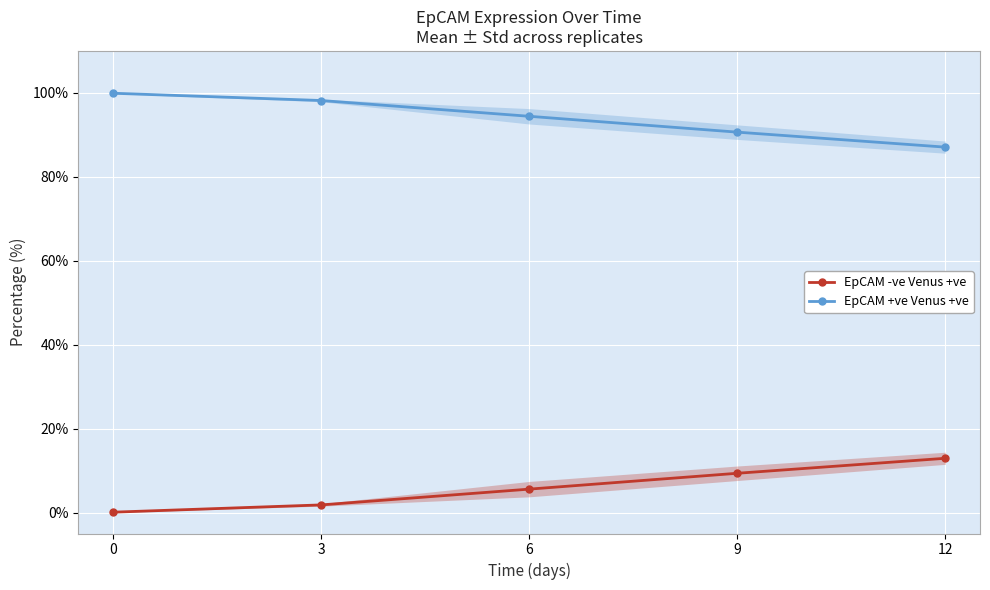

List the series in order of their overall mean, highest first.

EpCAM +ve Venus +ve, EpCAM -ve Venus +ve